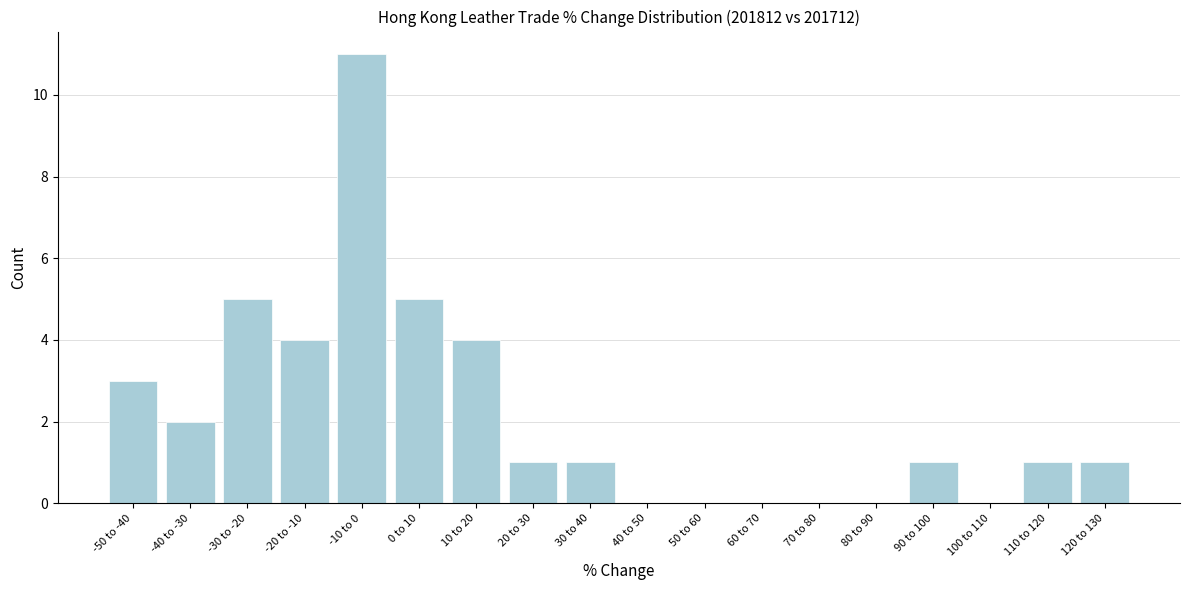

Reading left to right, extract all data points from this chart.

-50 to -40=3	-40 to -30=2	-30 to -20=5	-20 to -10=4	-10 to 0=11	0 to 10=5	10 to 20=4	20 to 30=1	30 to 40=1	40 to 50=0	50 to 60=0	60 to 70=0	70 to 80=0	80 to 90=0	90 to 100=1	100 to 110=0	110 to 120=1	120 to 130=1